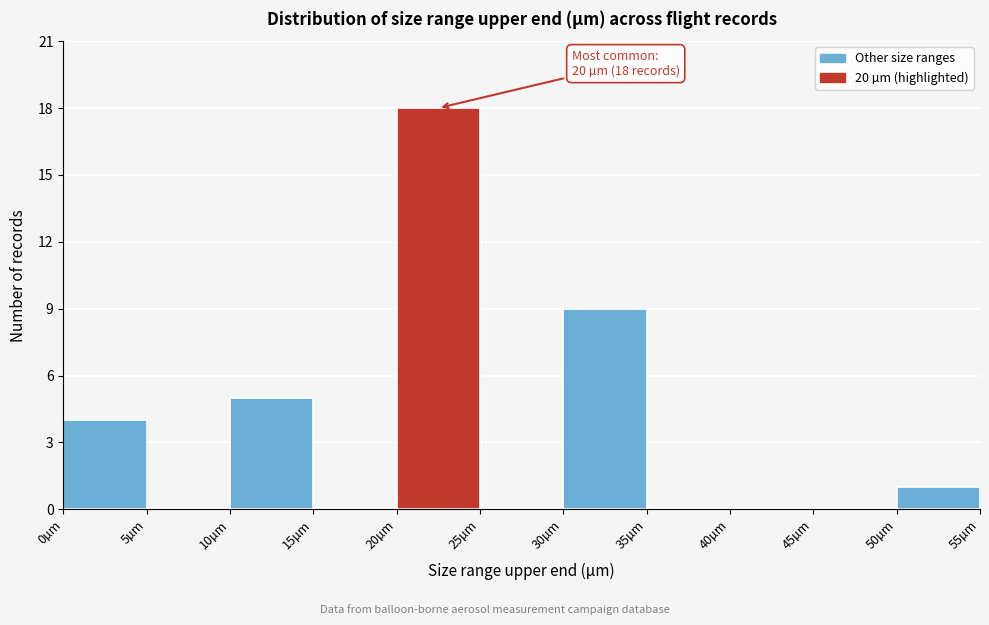

Over which range of the x-axis is the bar tallest?

20 to 25